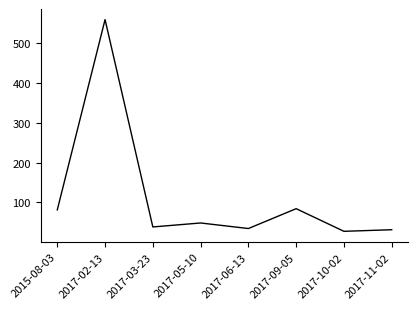

Is this an area chart (filled region under the line)?

No